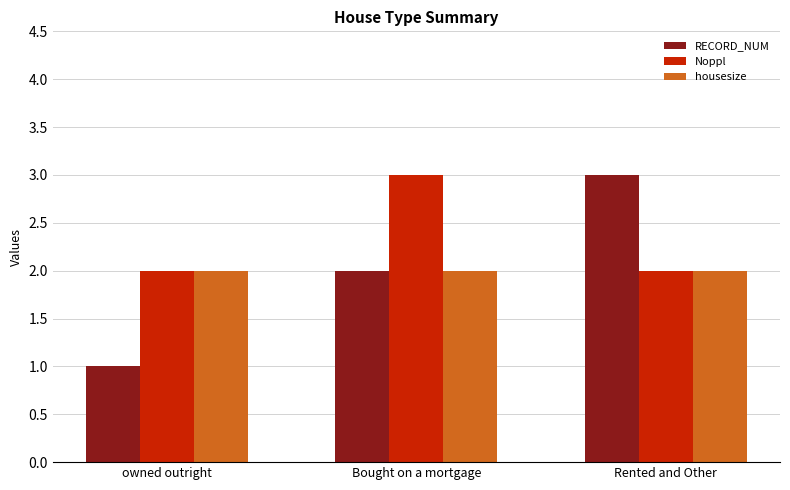

What is the highest value of the Noppl series?

3